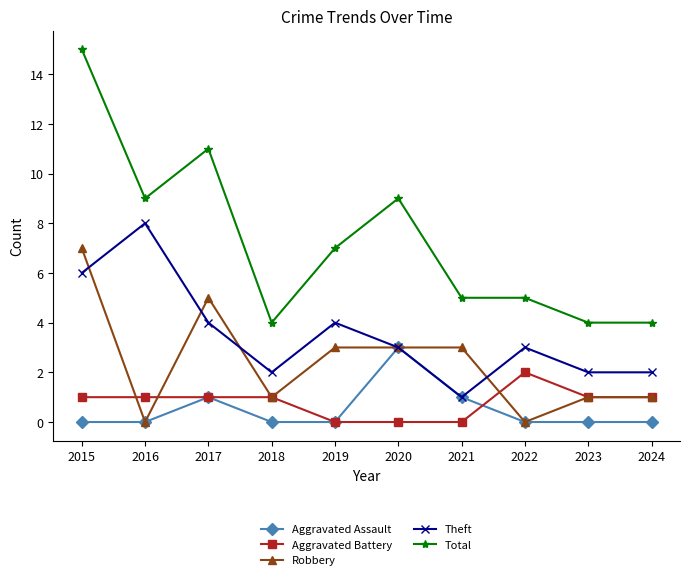

What is the difference between the maximum and minimum values in the Aggravated Battery series?

2